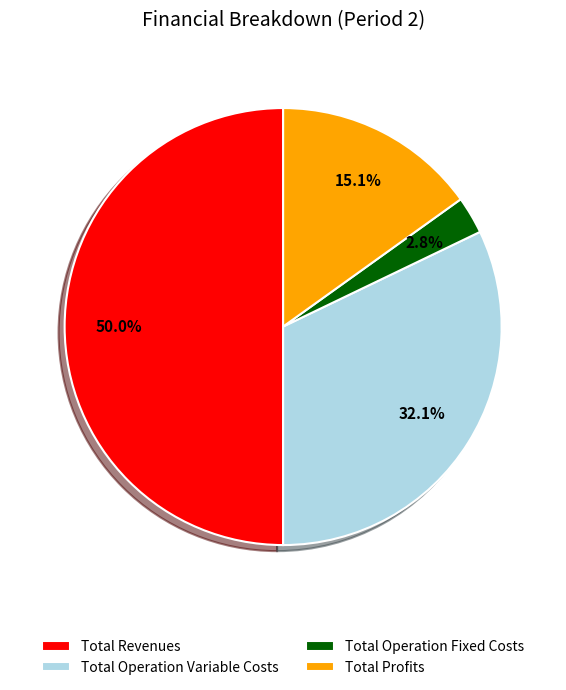

To the nearest percent, what is the difference between the Total Profits and Total Revenues slice percentages?

35%